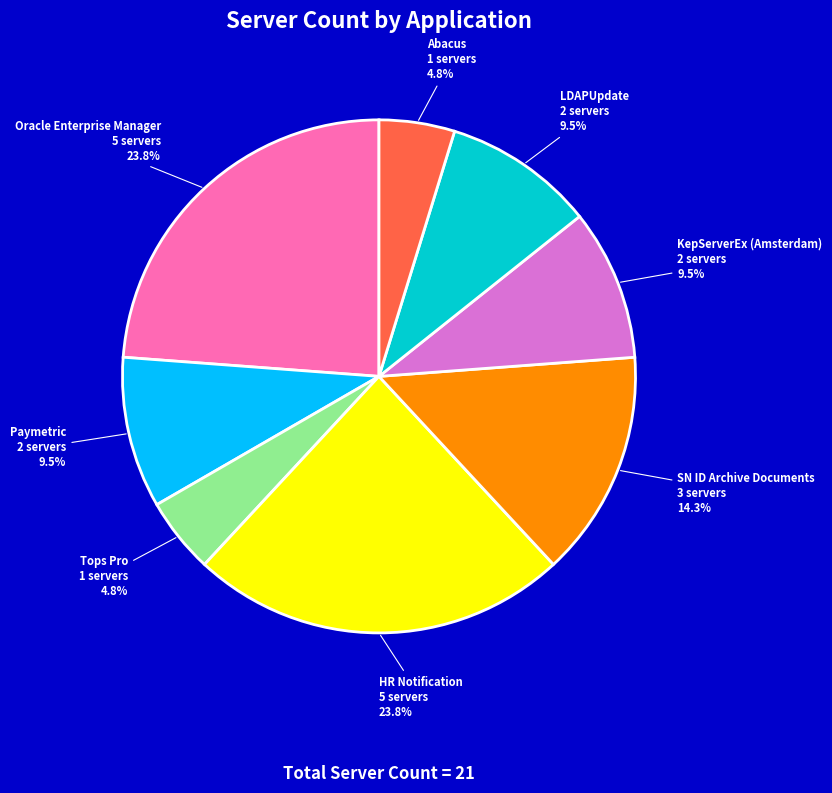

Approximately how many times larger is the value at HR Notification compared to Oracle Enterprise Manager?

1.0